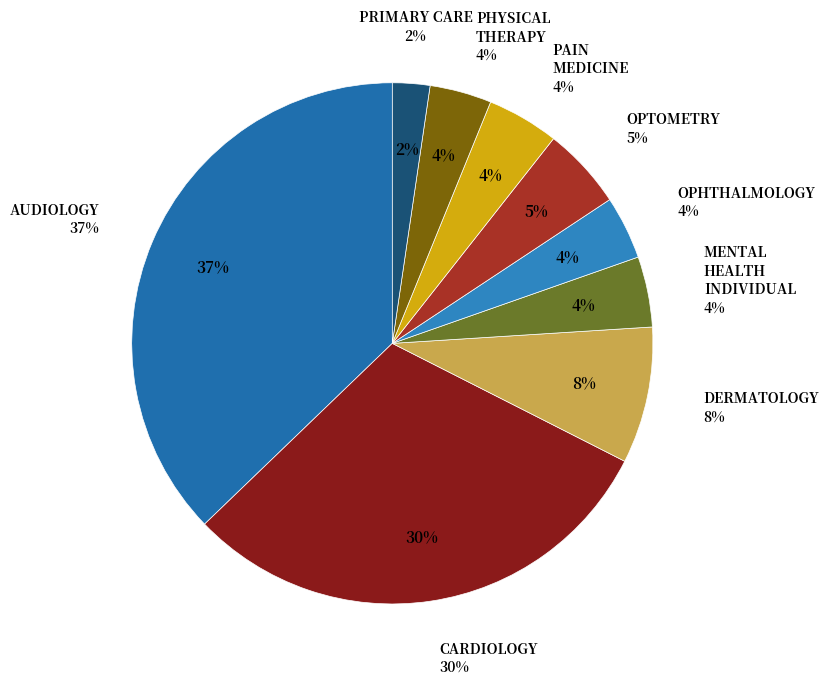

What is the ratio of the value at OPHTHALMOLOGY to the value at PAIN MEDICINE?

0.9